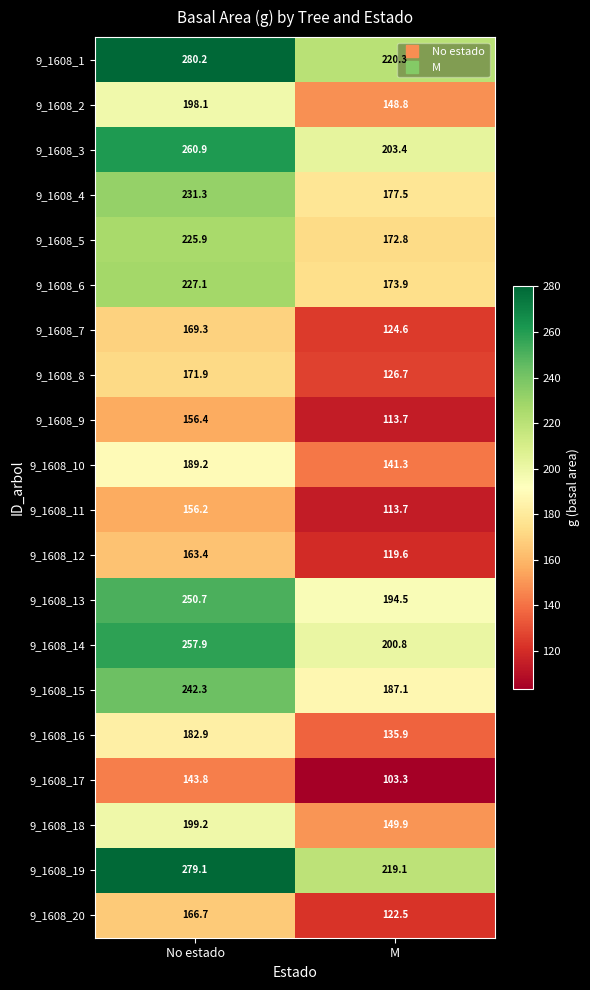

What value does the 9_1608_6 series have at M?

173.9